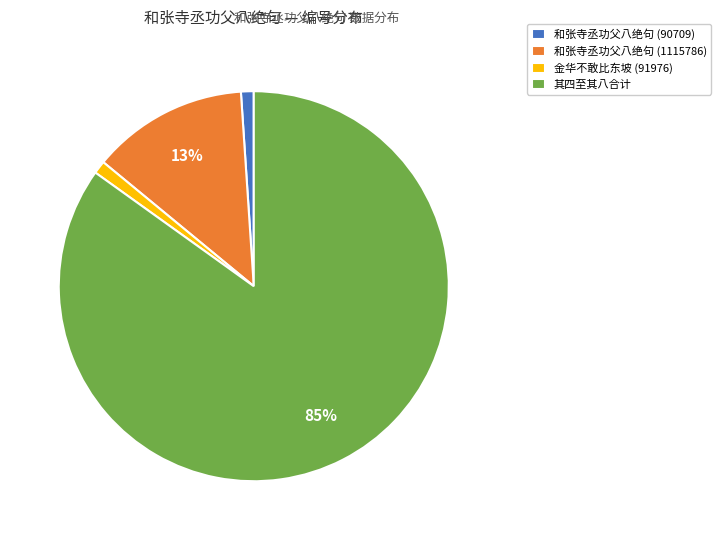

Combined, do 其四至其八合计 and 金华不敢比东坡 (91976) account for over 50%?

Yes